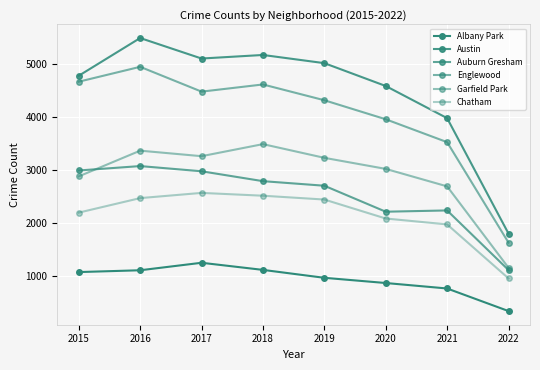

Rank the series at 2015 from lowest to highest value.

Albany Park, Chatham, Garfield Park, Auburn Gresham, Englewood, Austin